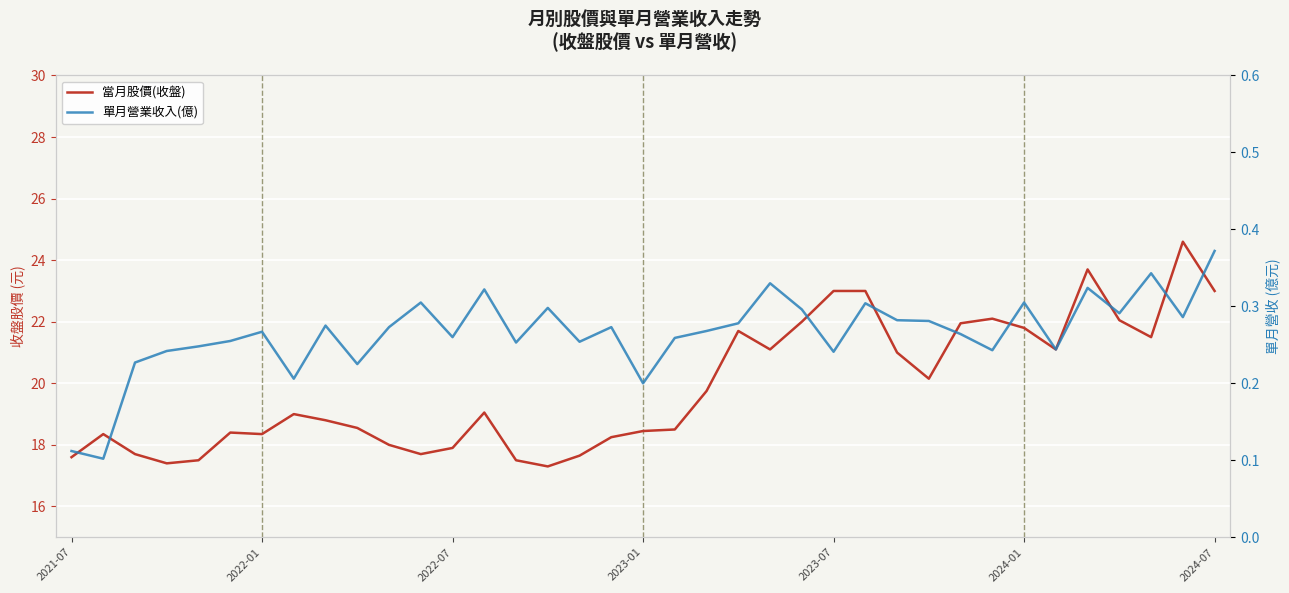

Is the value of 單月營業收入(億) at 23 greater than the value of 當月股價(收盤) at 26?

No